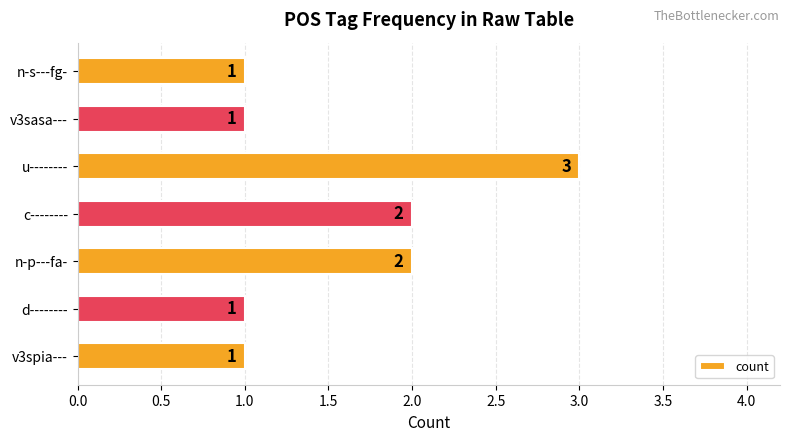

How many bars are there in total?

7